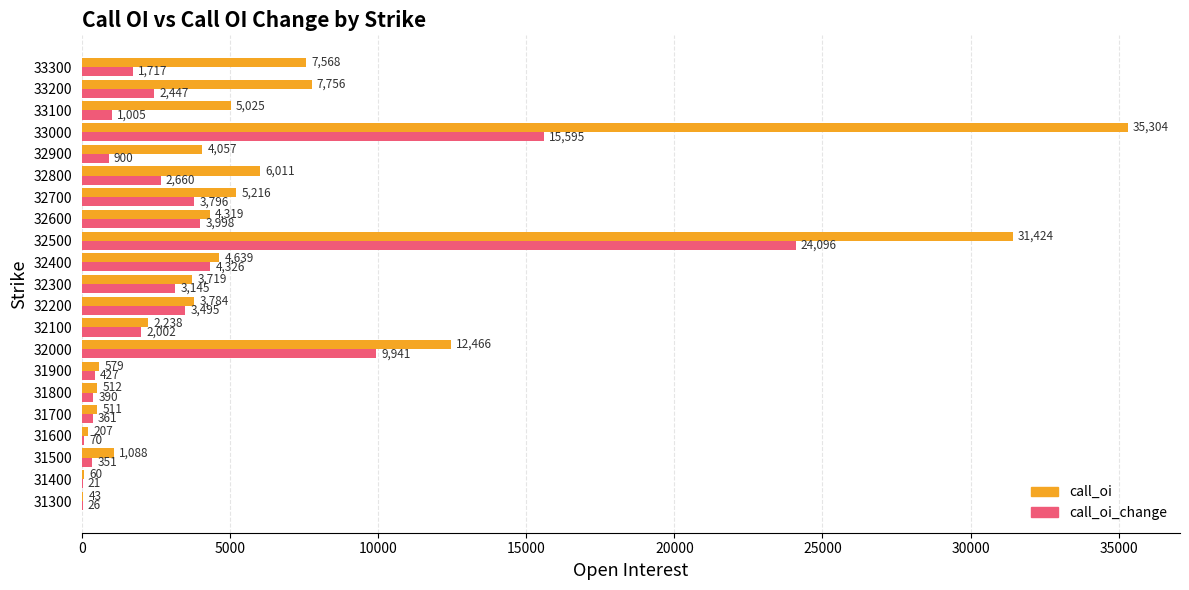

Where is call_oi nearest to the value 17673?

32000